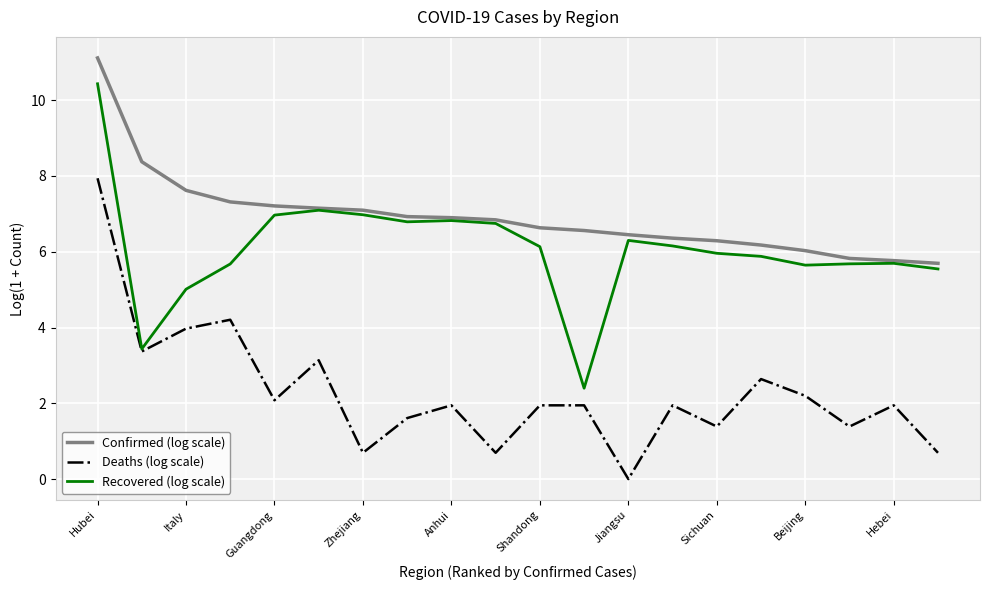

What is the minimum value for Confirmed (log scale)?

5.7